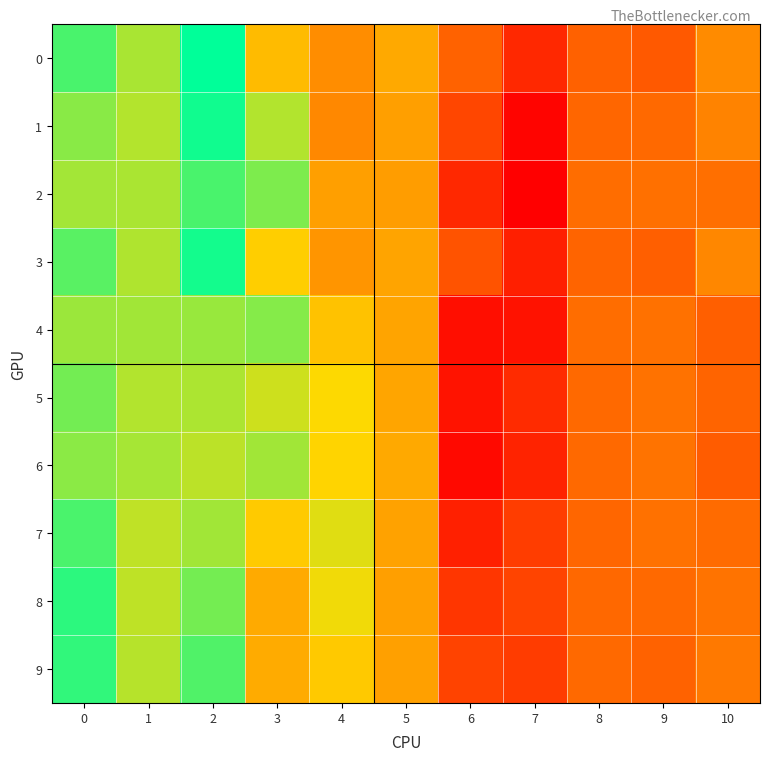

Which label corresponds to the largest value in the chart?

2